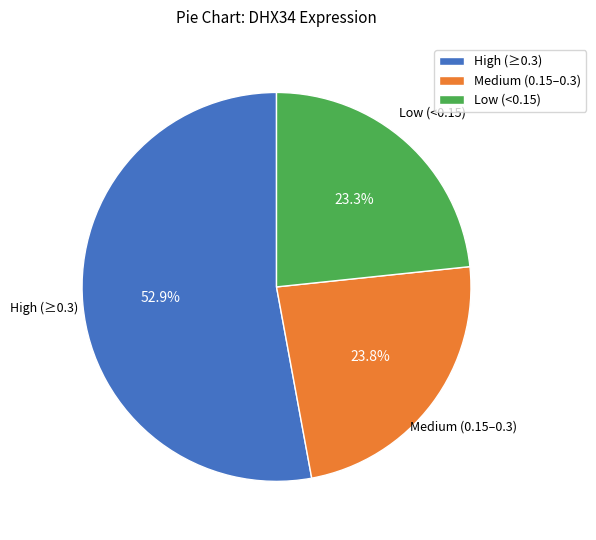

Is the sum of High (≥0.3) and Medium (0.15–0.3) greater than half?

Yes